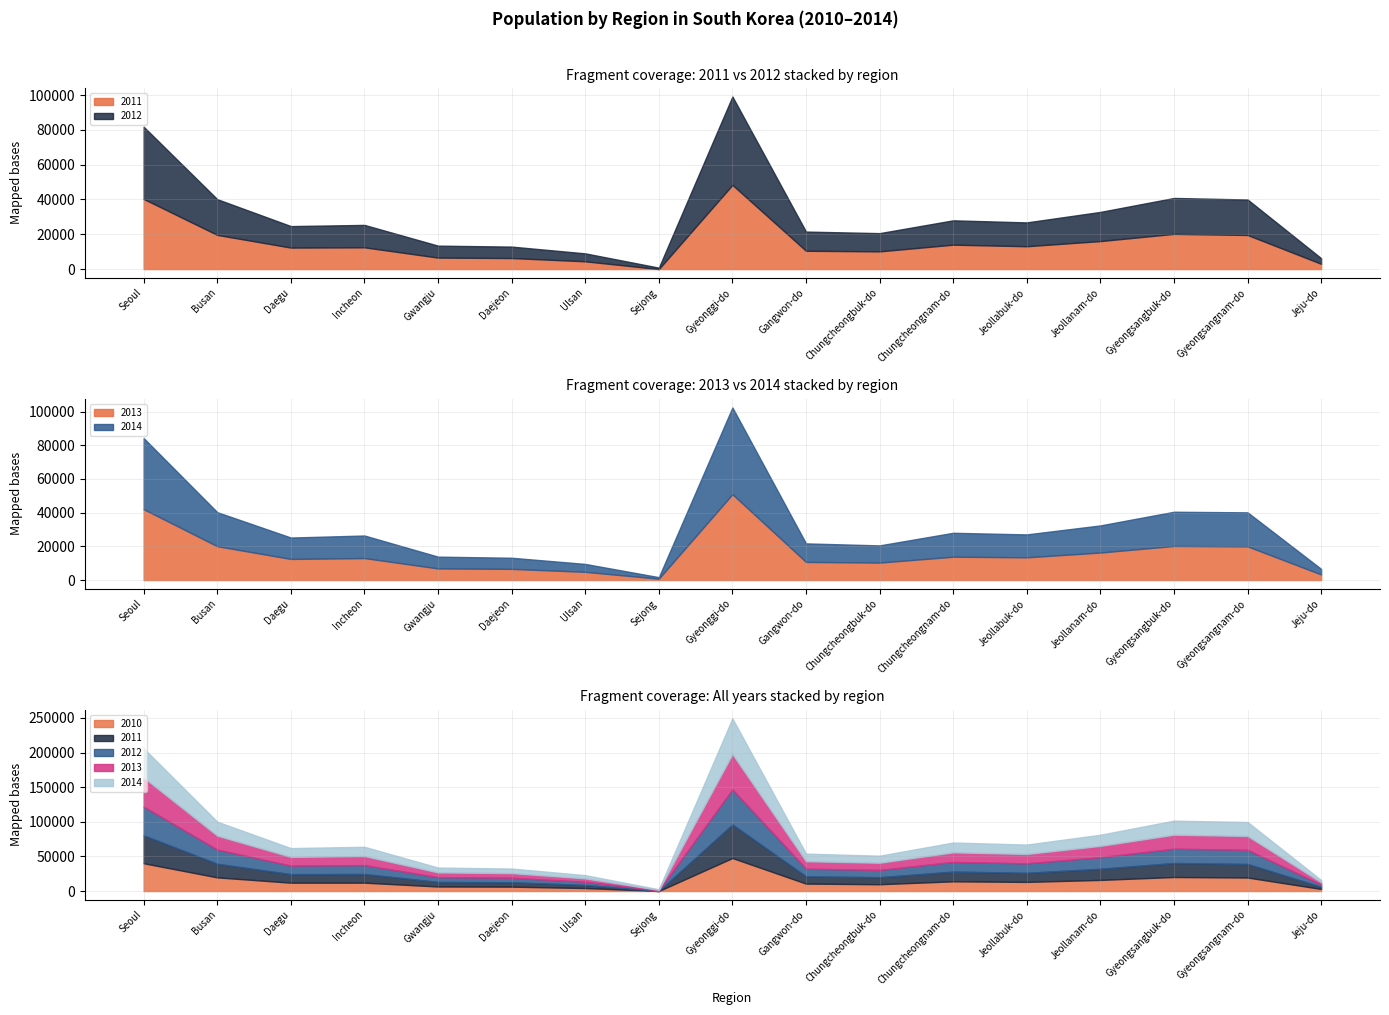

What is the average value of the 2013 series?

15662